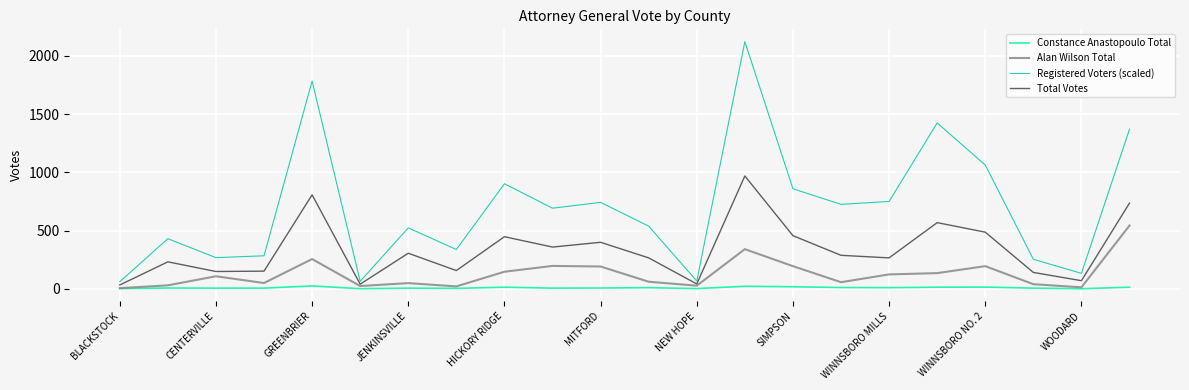

True or false: Constance Anastopoulo Total and Registered Voters (scaled) cross at least once.

False